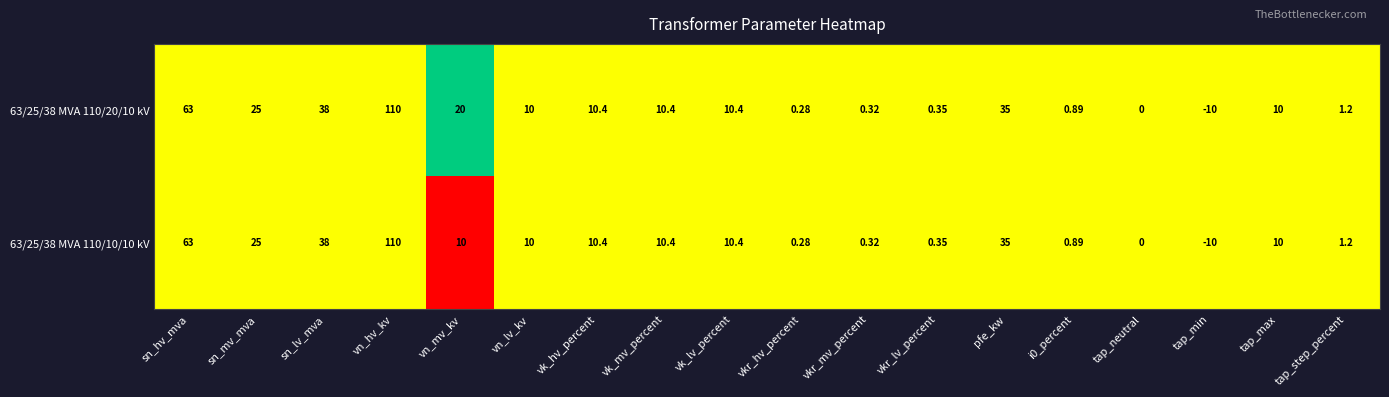

At which label is 63/25/38 MVA 110/10/10 kV closest to 50?

sn_lv_mva